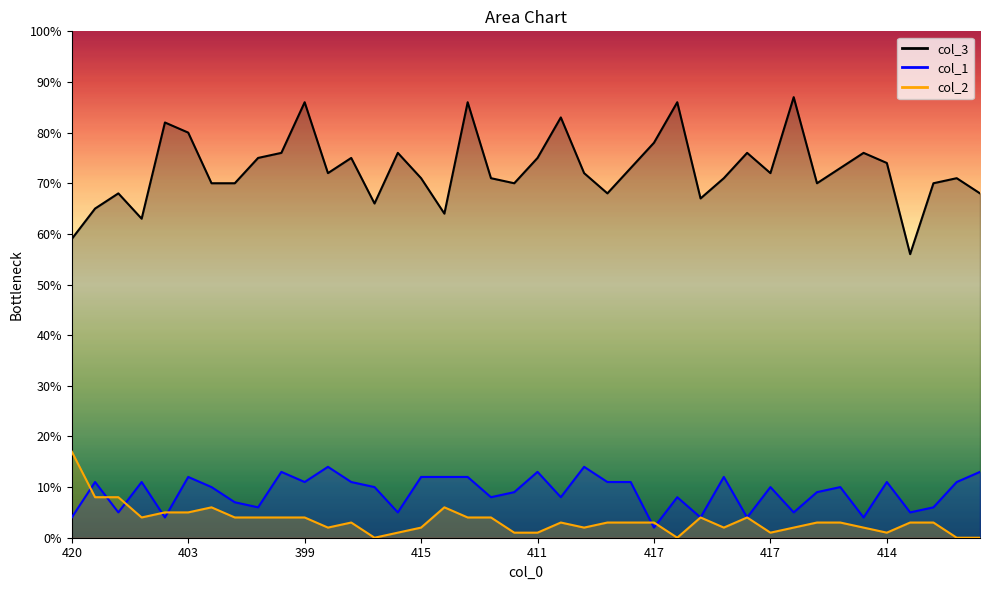

At how many categories does at least one series exceed 59?

38